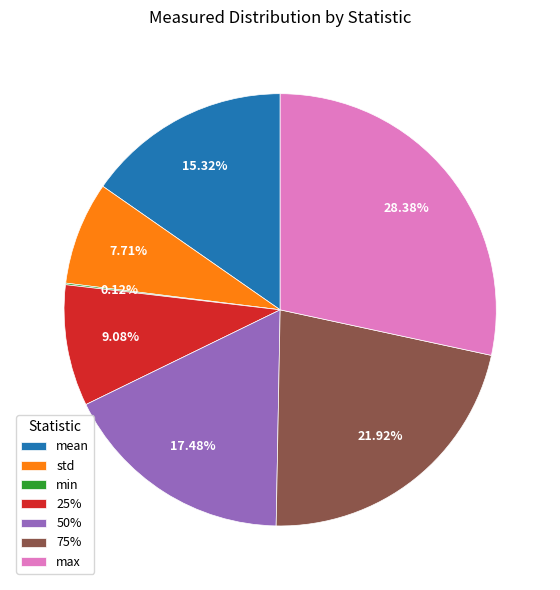

What is the largest slice in the pie chart?

max